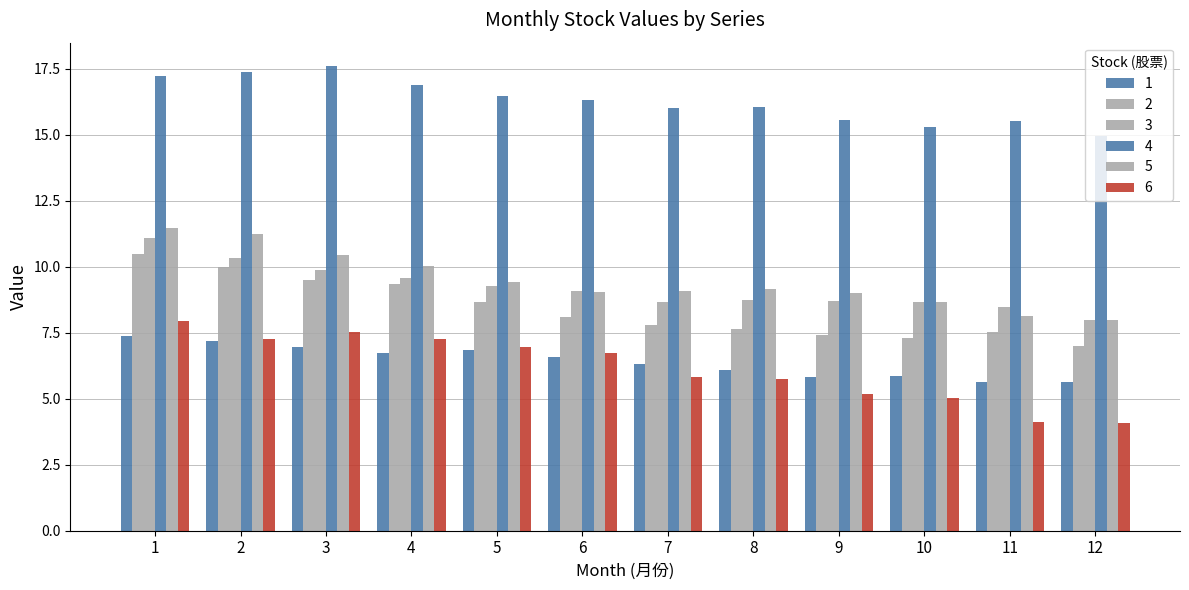

What is the difference between the highest and lowest values at 5?

9.6